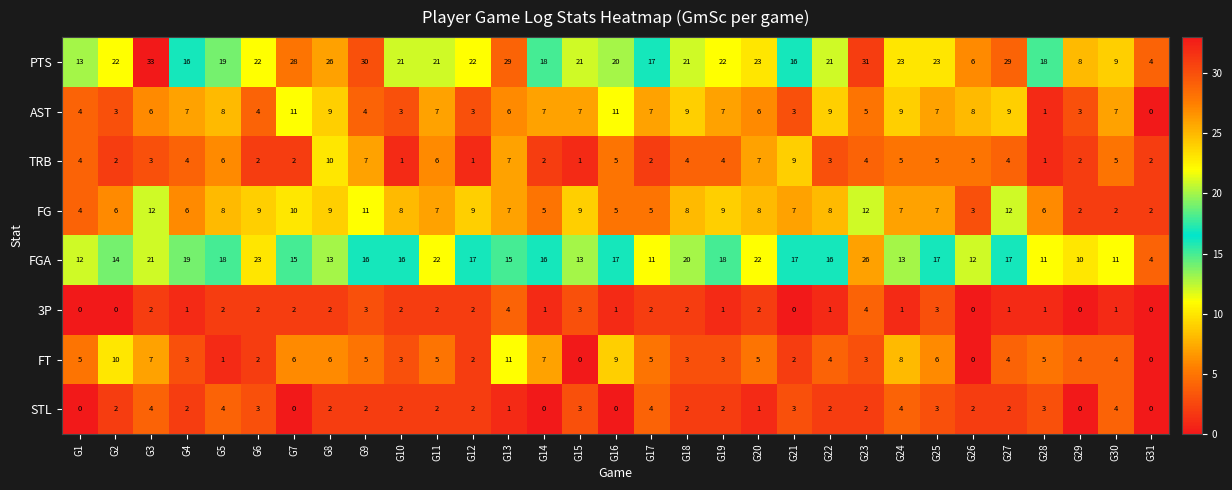

What is the highest value of the 3P series?

4